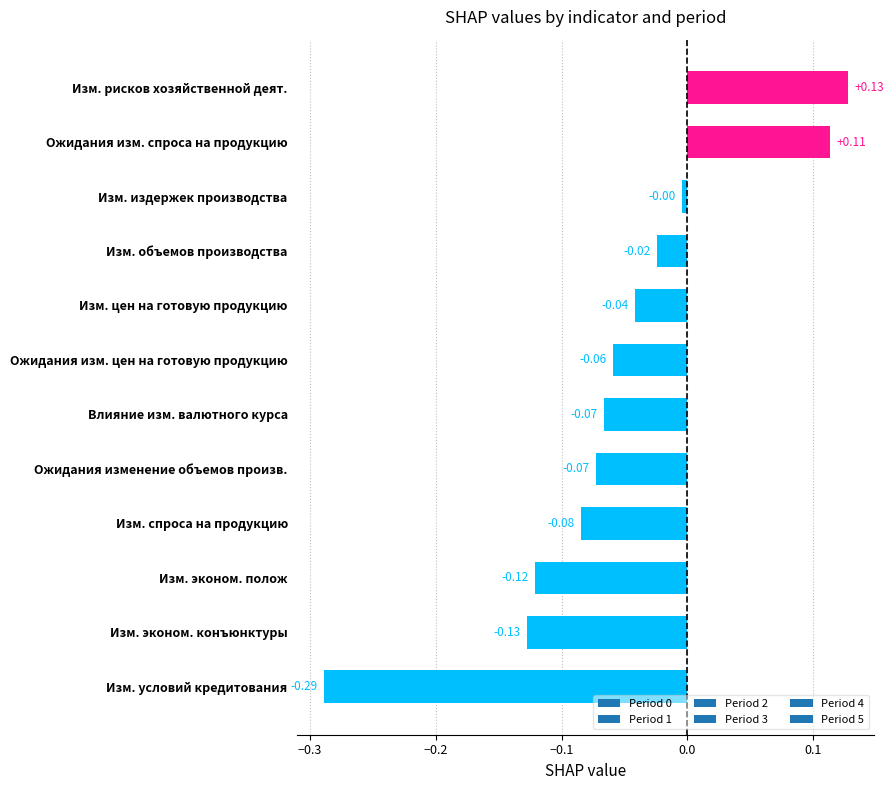

At which label is the value closest to 0?

Изм. издержек производства